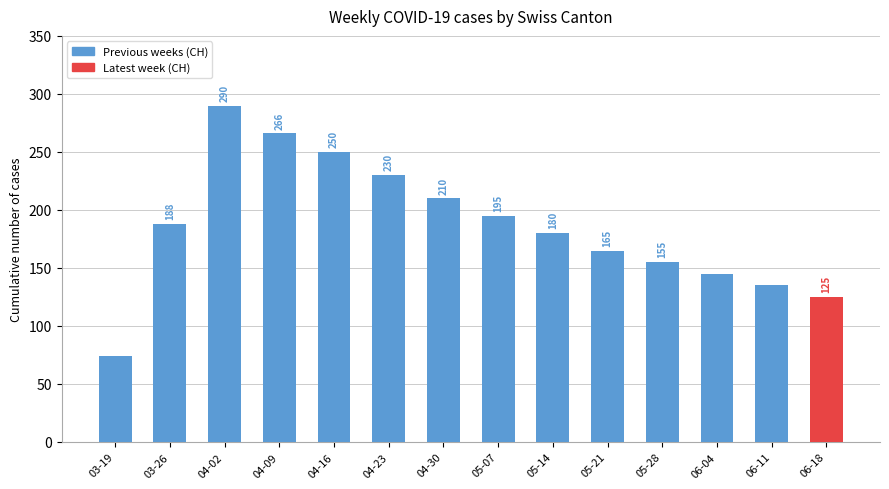

Reading left to right, extract all data points from this chart.

74	188	290	266	250	230	210	195	180	165	155	145	135	125